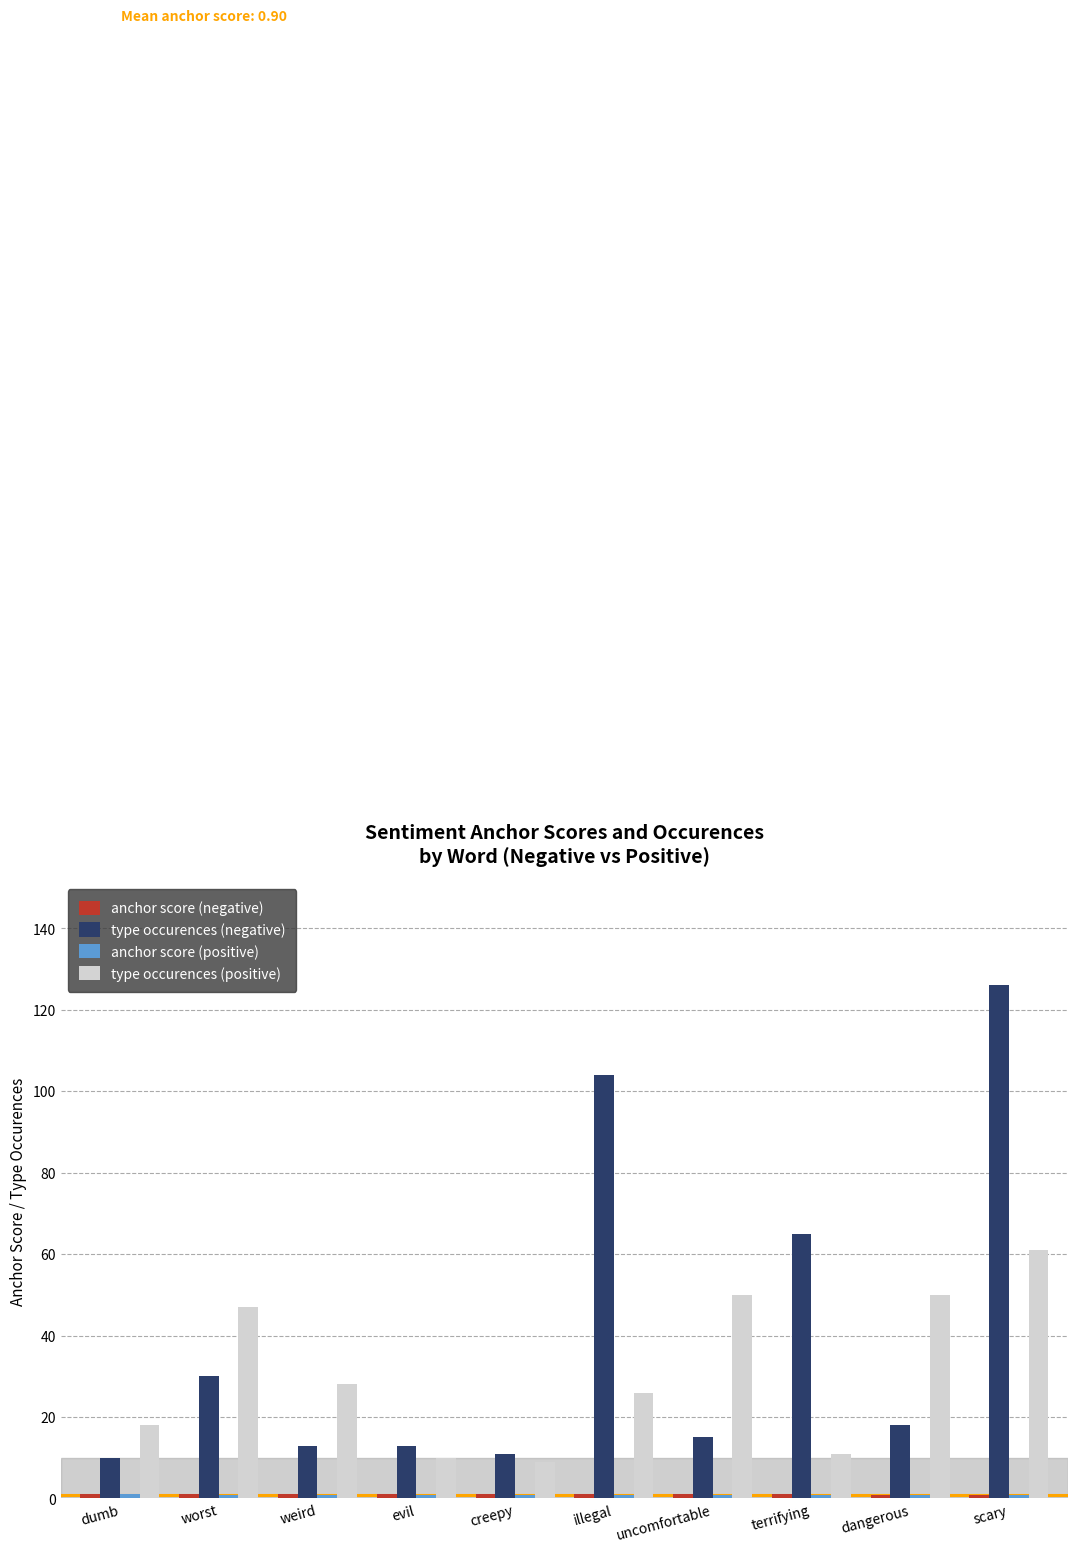

True or false: type occurences (negative) has a value of 4.5 at evil.

False